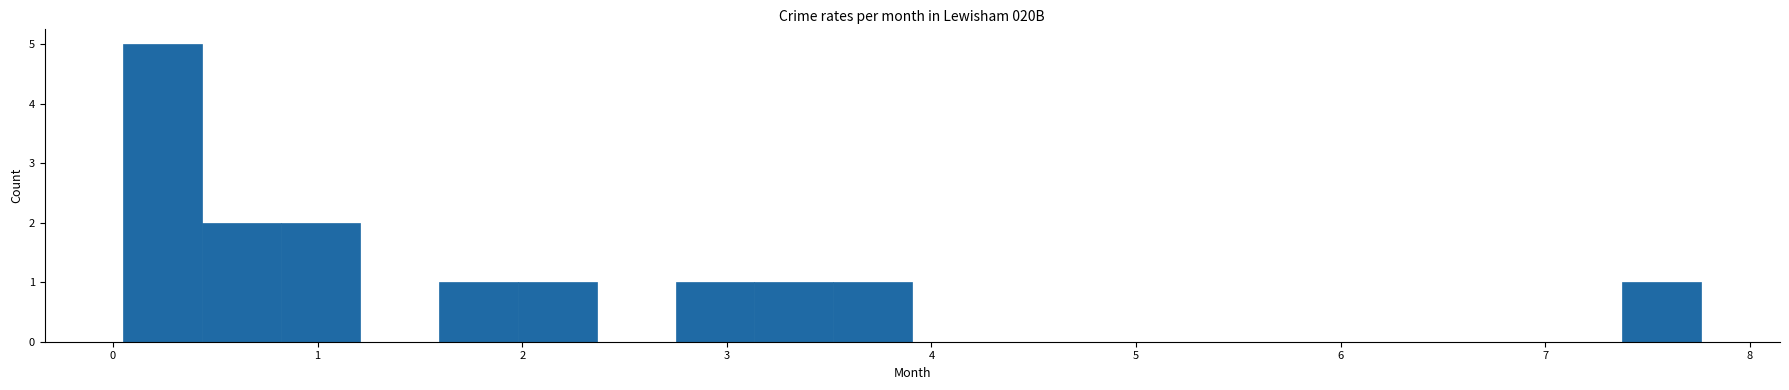

Around what value on the x-axis is the tallest bar? Give the approximate position of its centre, as read against the axis.

0.2